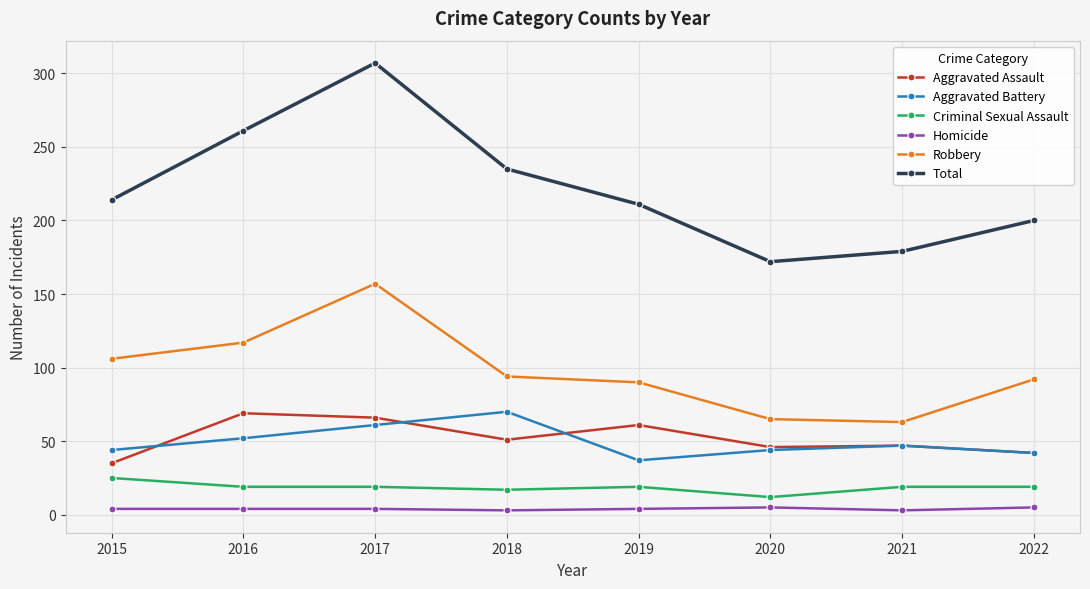

What value does the Aggravated Battery series have at 2022, to the nearest 5?

40